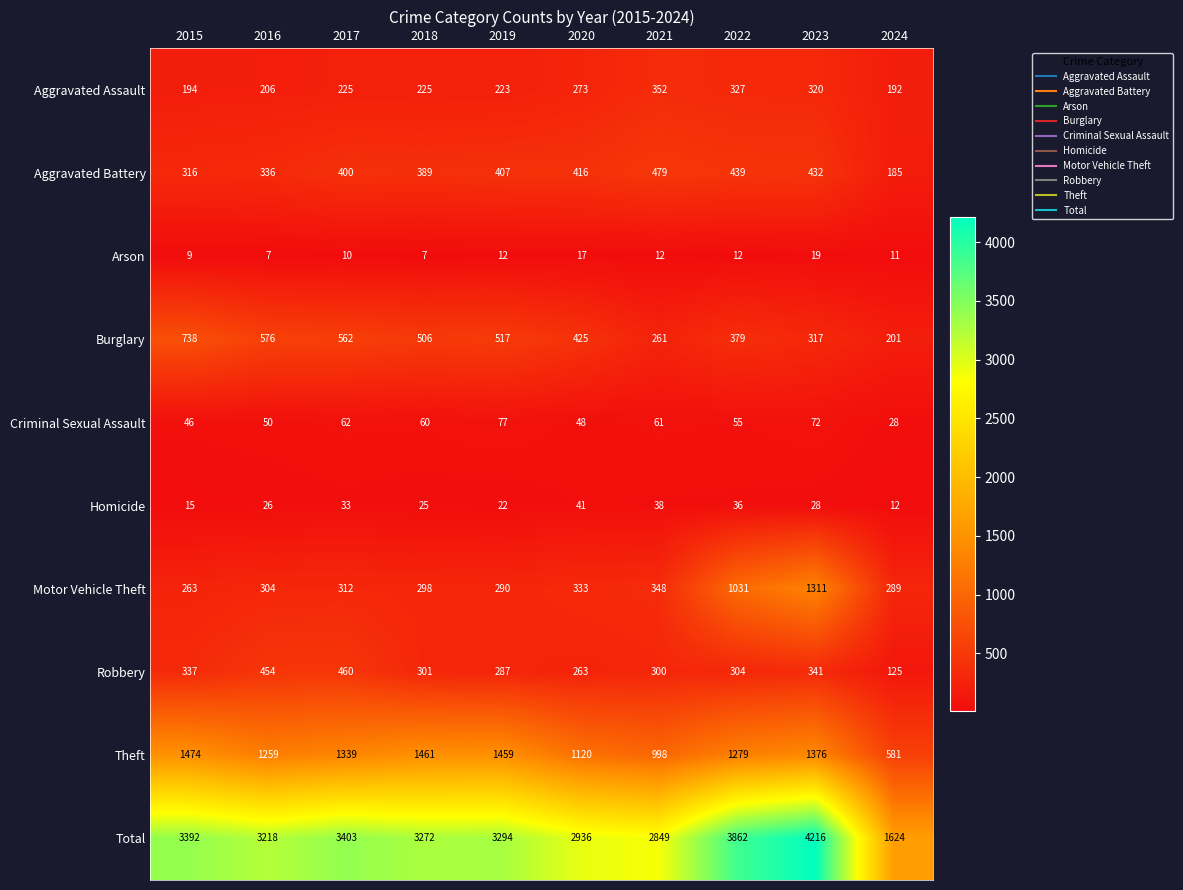

Rank the series by their maximum value, from highest to lowest.

Total, Theft, Motor Vehicle Theft, Burglary, Aggravated Battery, Robbery, Aggravated Assault, Criminal Sexual Assault, Homicide, Arson